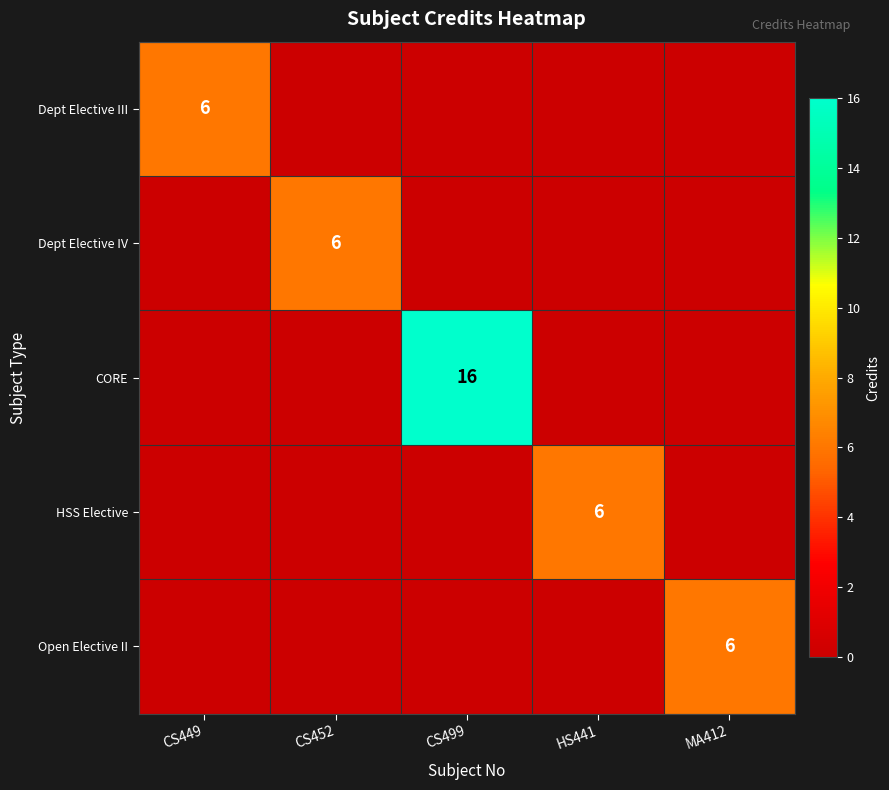

The value of Dept Elective IV at CS452 is 10. True or false?

False